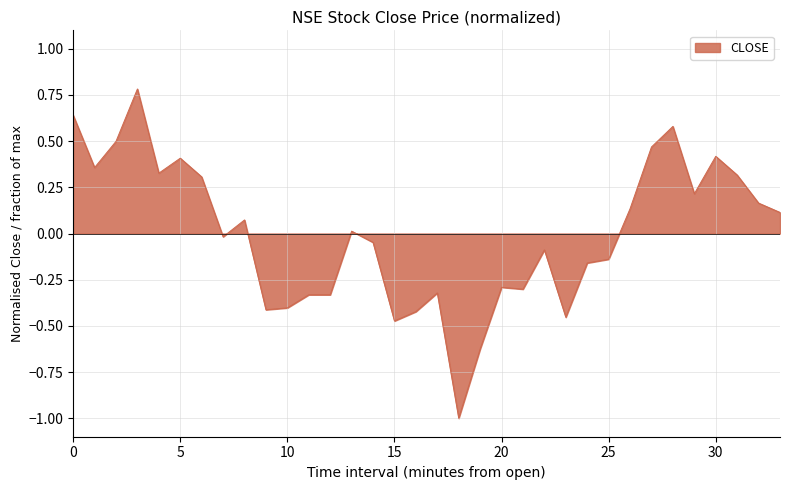

What is the maximum value shown in the chart?

0.8